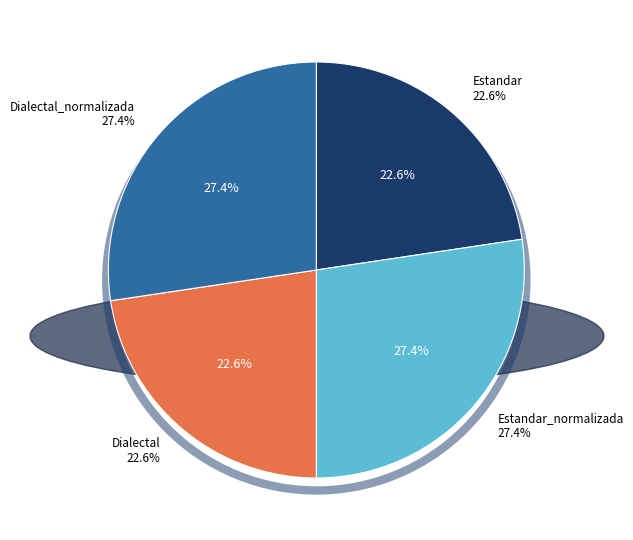

Is the sum of Estandar_normalizada and Dialectal greater than half?

No